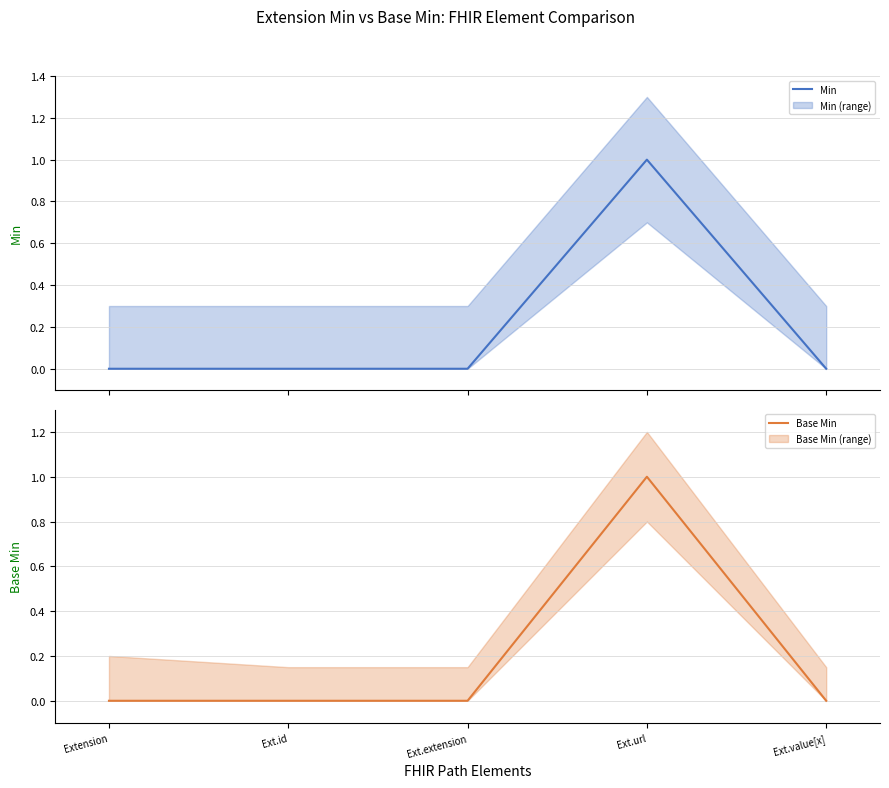

Which series has the largest total across all categories?

Min